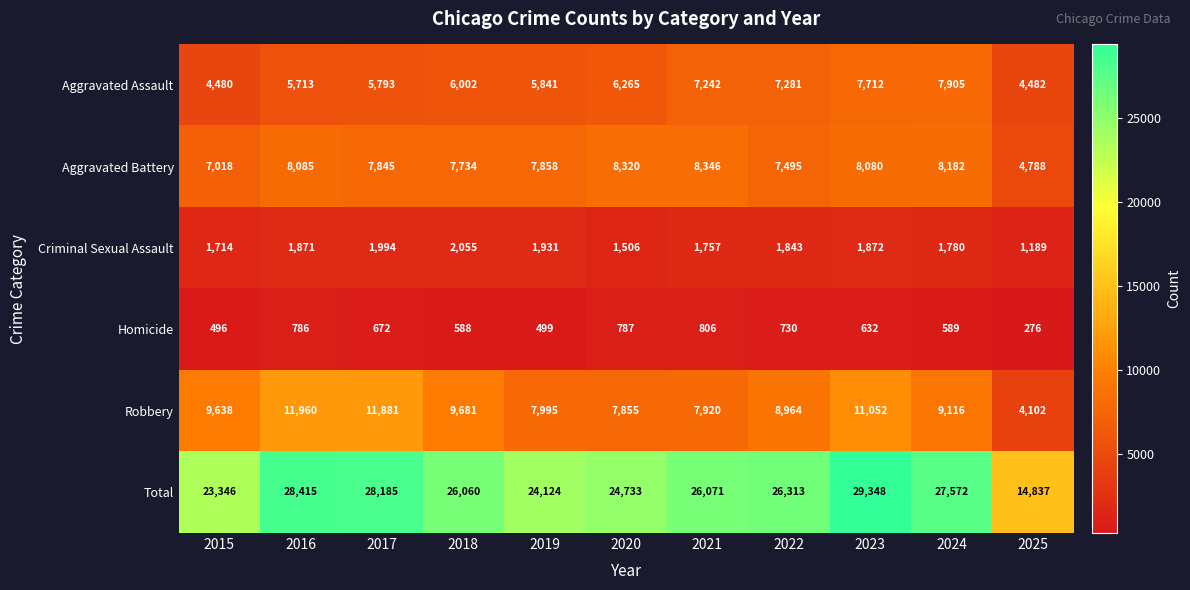

What is the difference between the Total values at 2016 and 2025?

13578